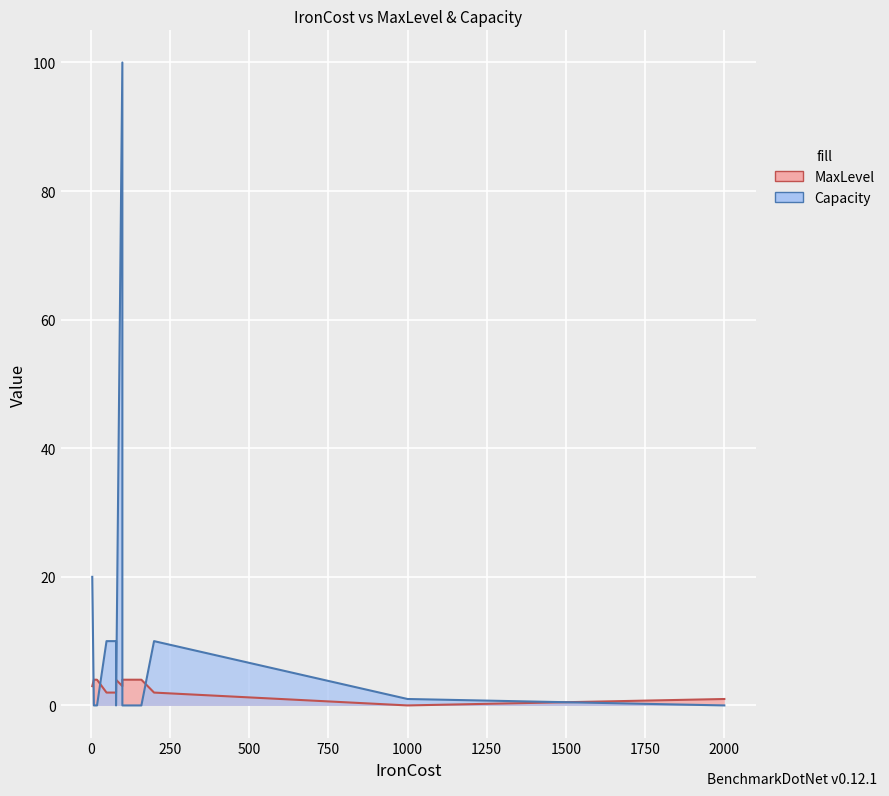

What are all the series names shown in the legend?

MaxLevel, Capacity